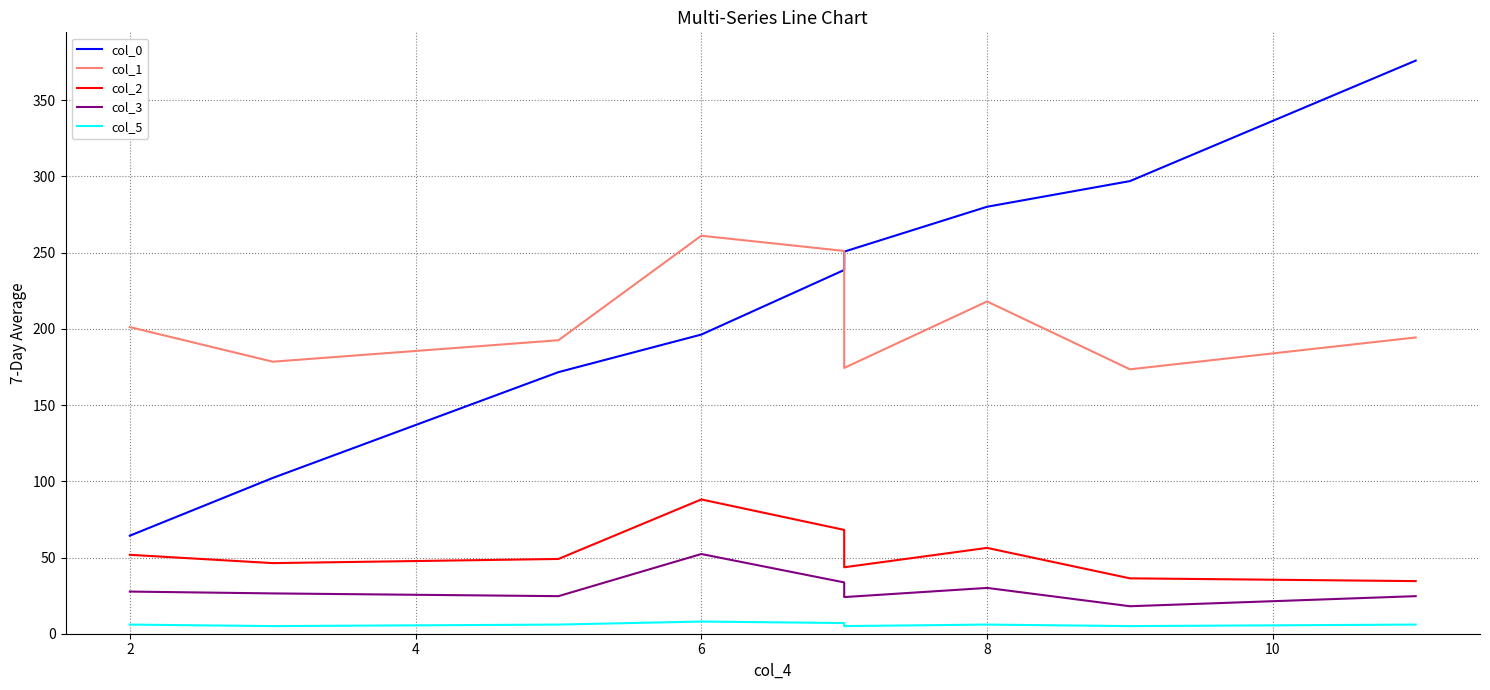

In col_1, how many points are lower than both neighbors (excluding endpoints)?

3